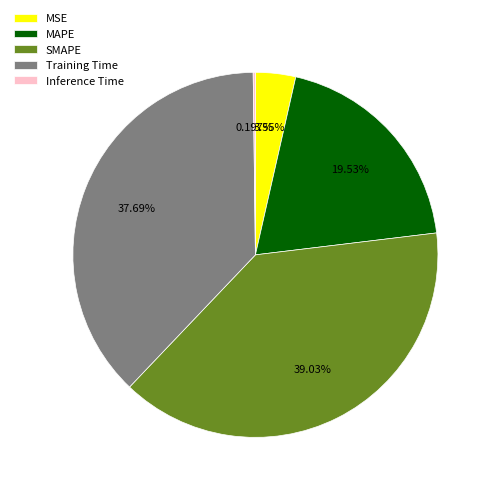

The Training Time slice represents 25% of the pie. True or false?

False